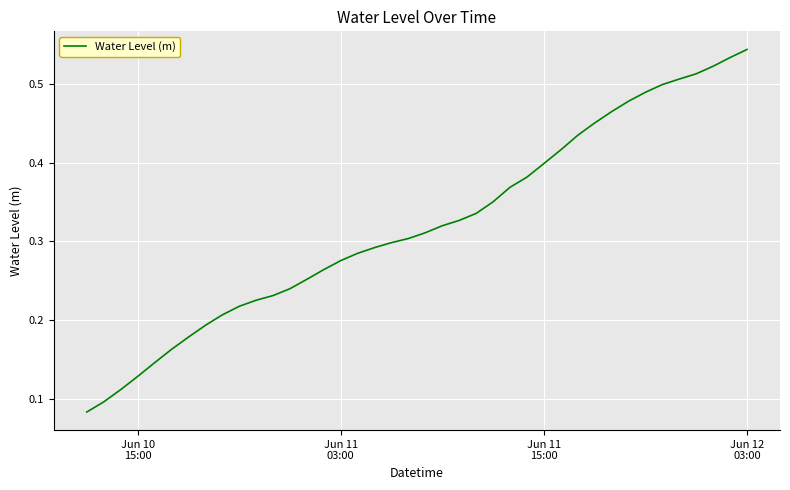

How many lines are shown in the chart?

1